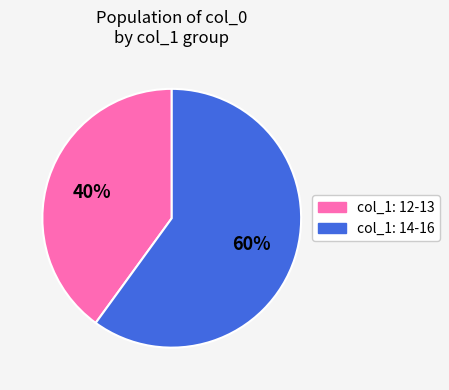

To the nearest percent, what is the difference between the largest and smallest slice percentages?

20%